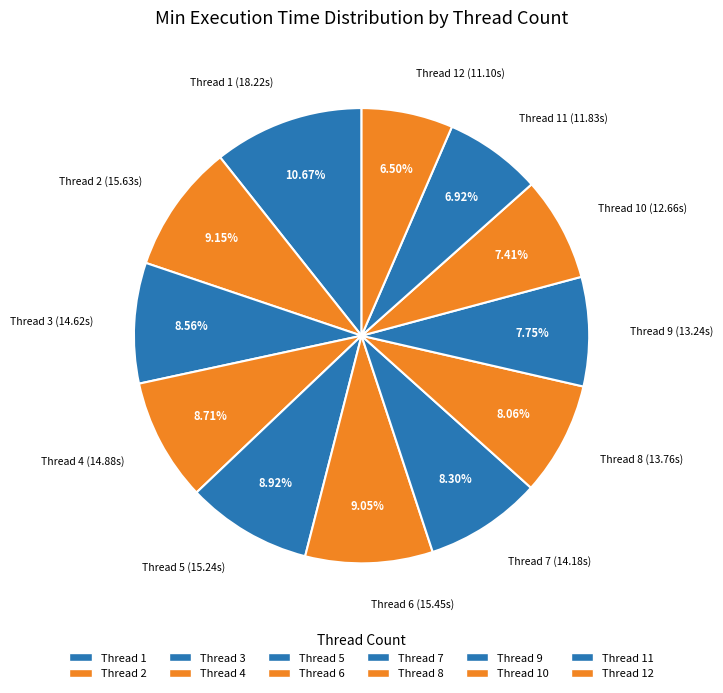

Count the number of slices in the pie.

12